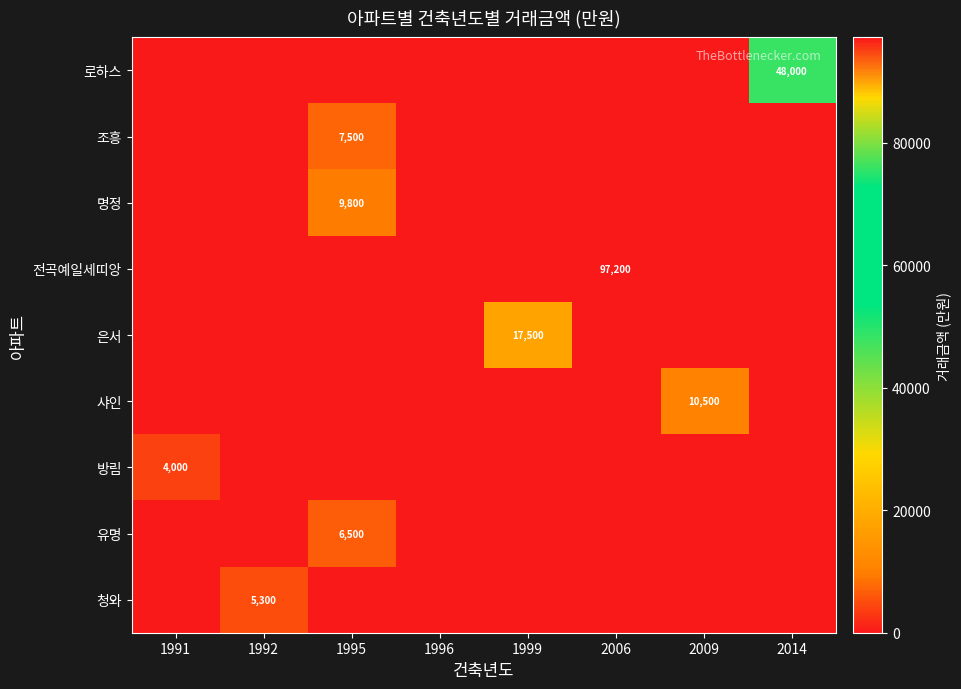

Which series changed the most between 1991 and 1996?

방림